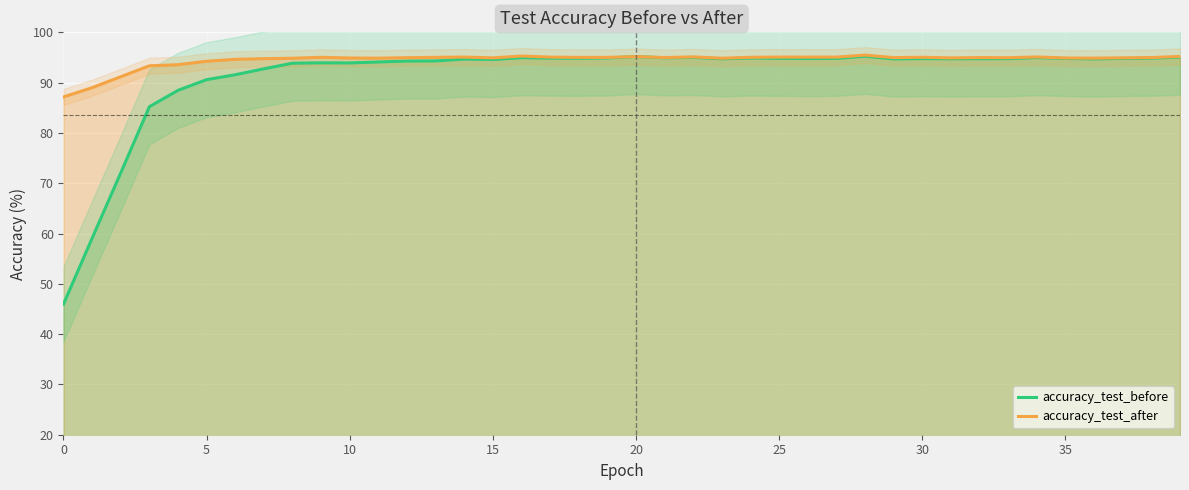

Which series has the largest total across all categories?

accuracy_test_after